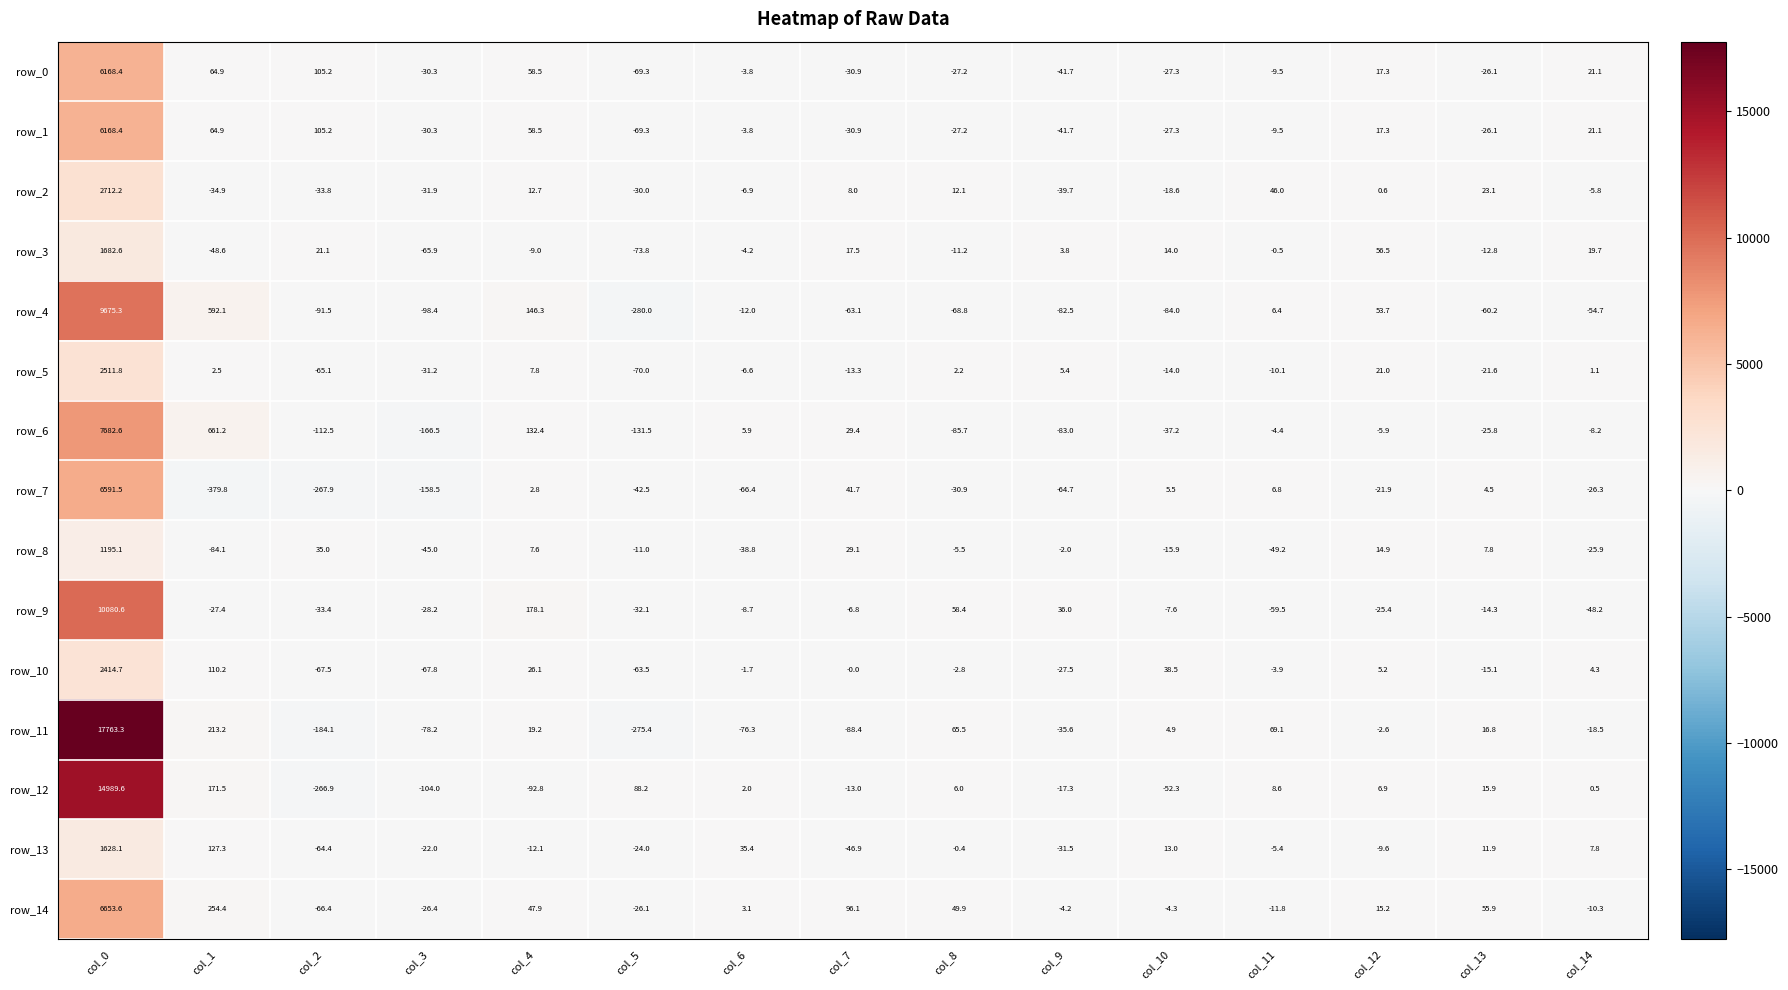

Which series has the largest range (max minus min)?

row_11